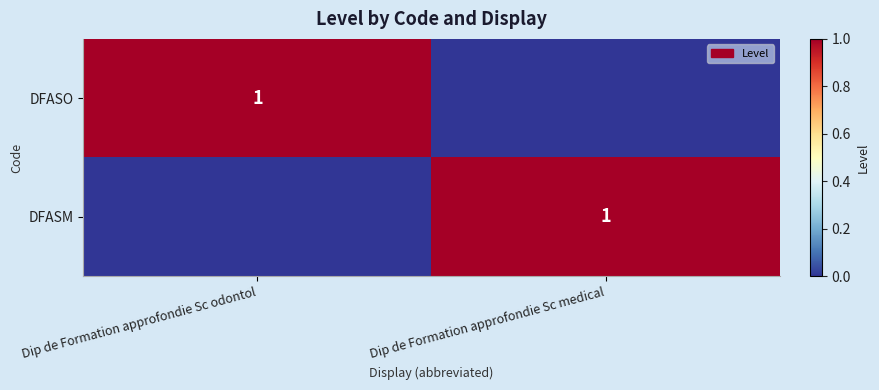

True or false: DFASO has a value of 0 at Dip de Formation approfondie Sc odontol.

False